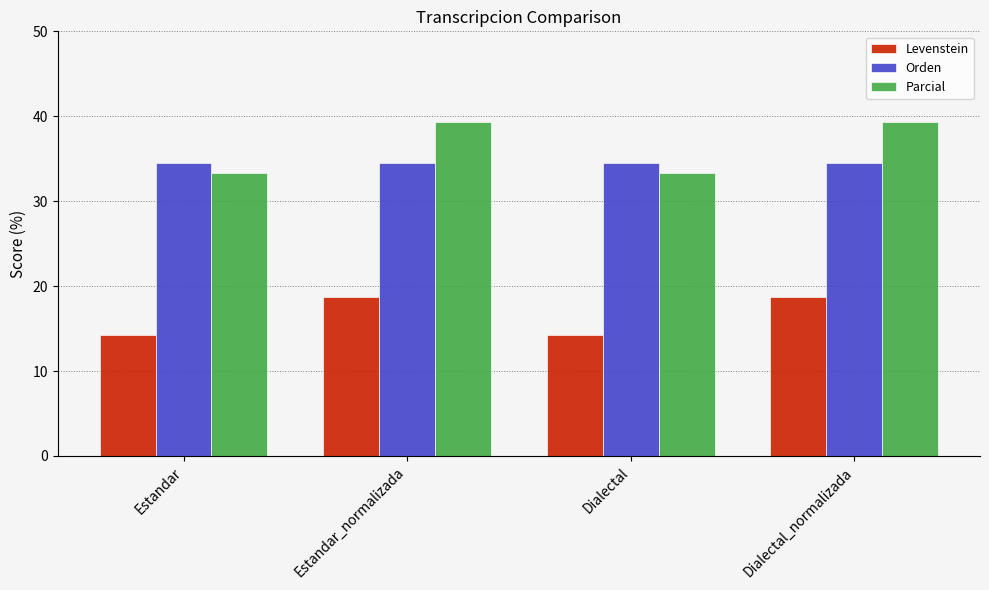

What is the greatest value displayed?

39.3